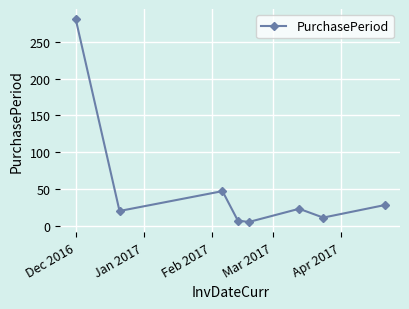

What is the average value?

53